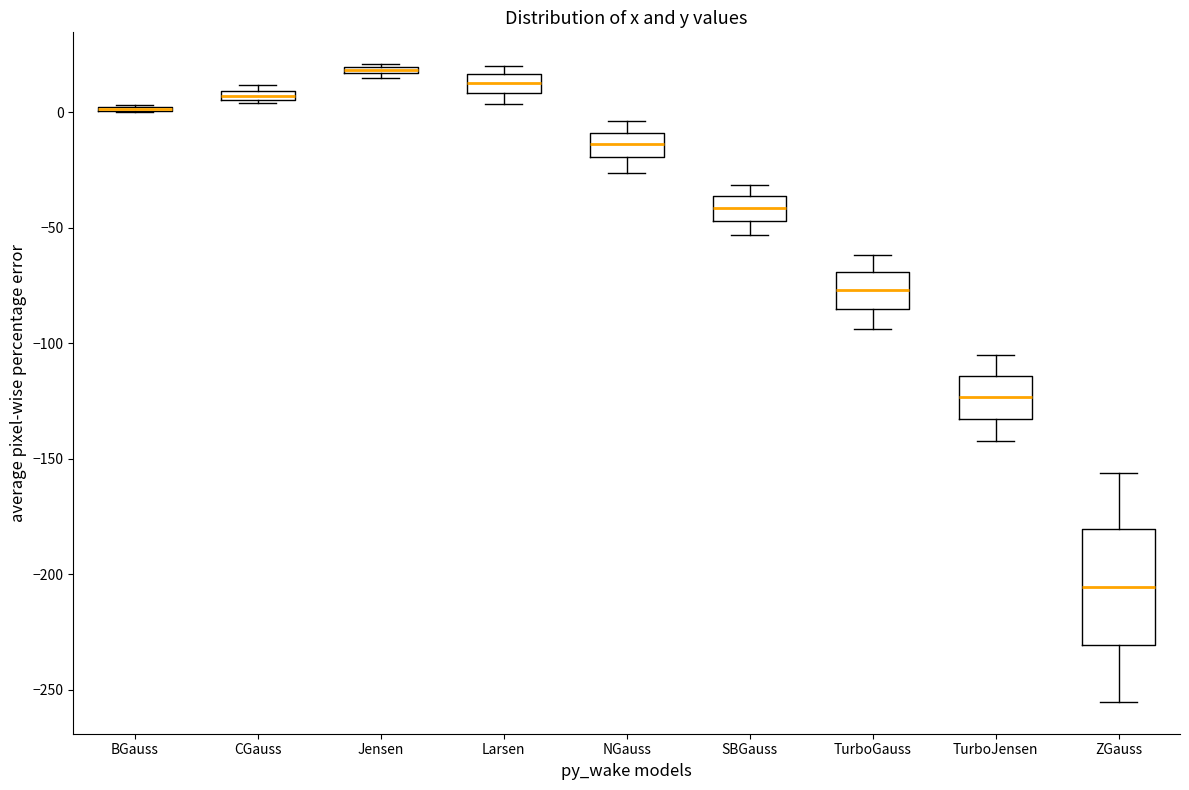

Where is the lower edge of the box for CGauss on the y-axis? The values are not printed on the chart, so give them approximately, as read against the axis.

5